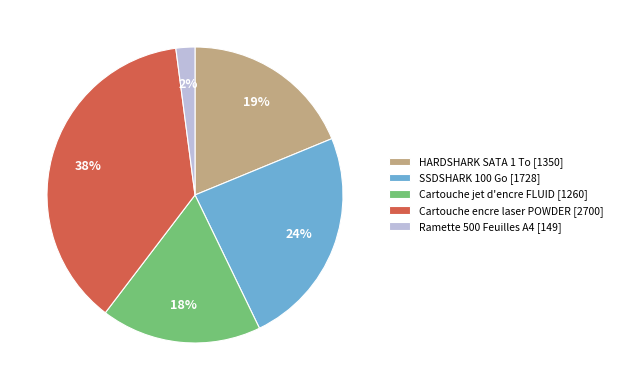

To the nearest percent, what is the average slice percentage?

20%